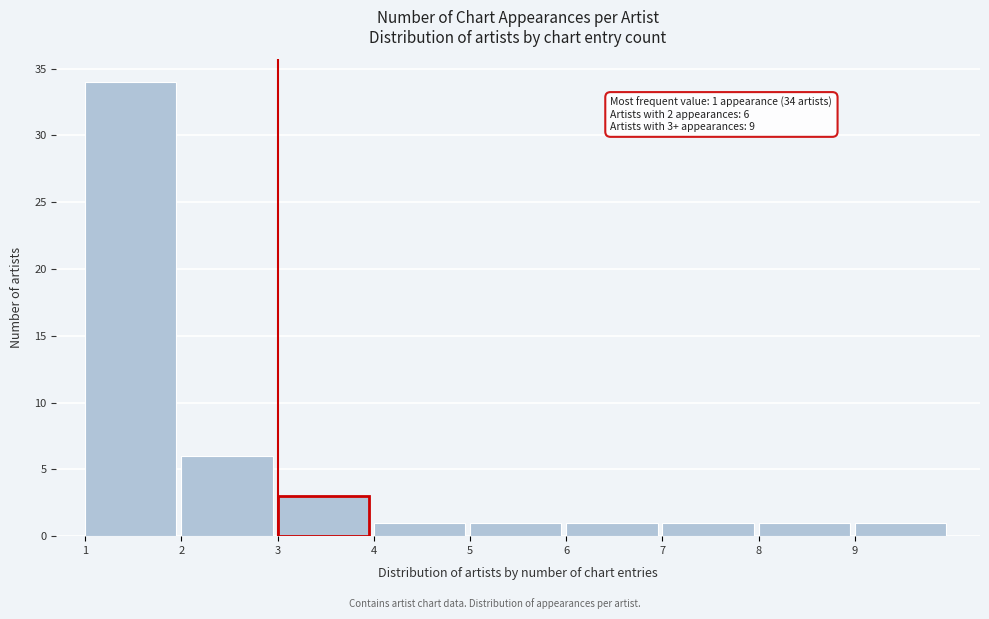

Over which range of the x-axis is the bar tallest?

1 to 2